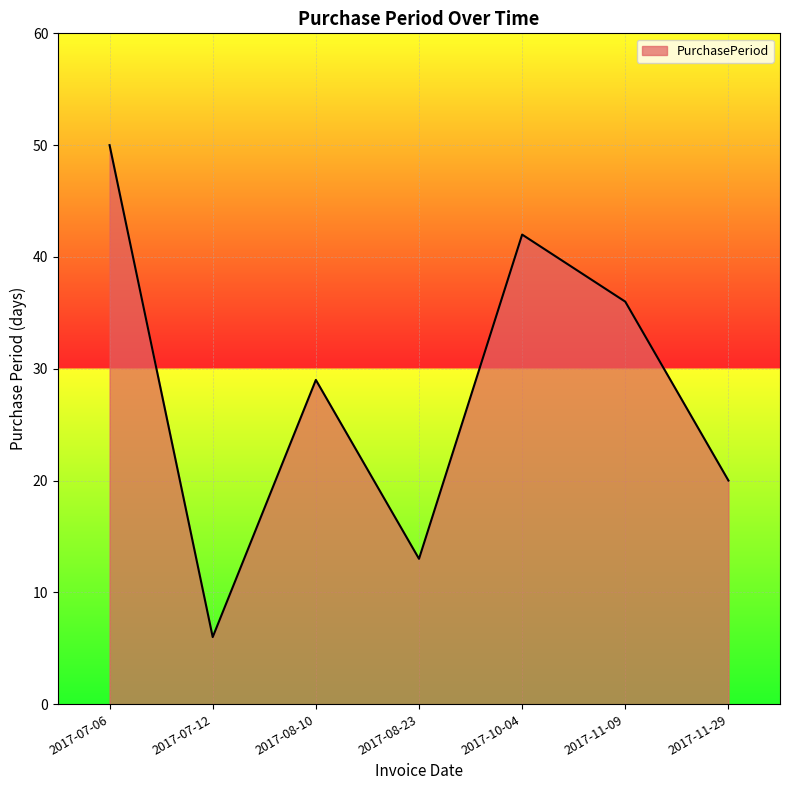

True or false: the data shows 36 at 2017-11-09.

True